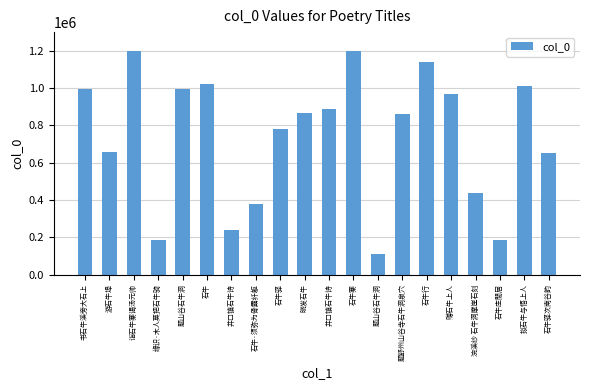

True or false: the data shows 654752 at 石牛驿次南谷韵.

True